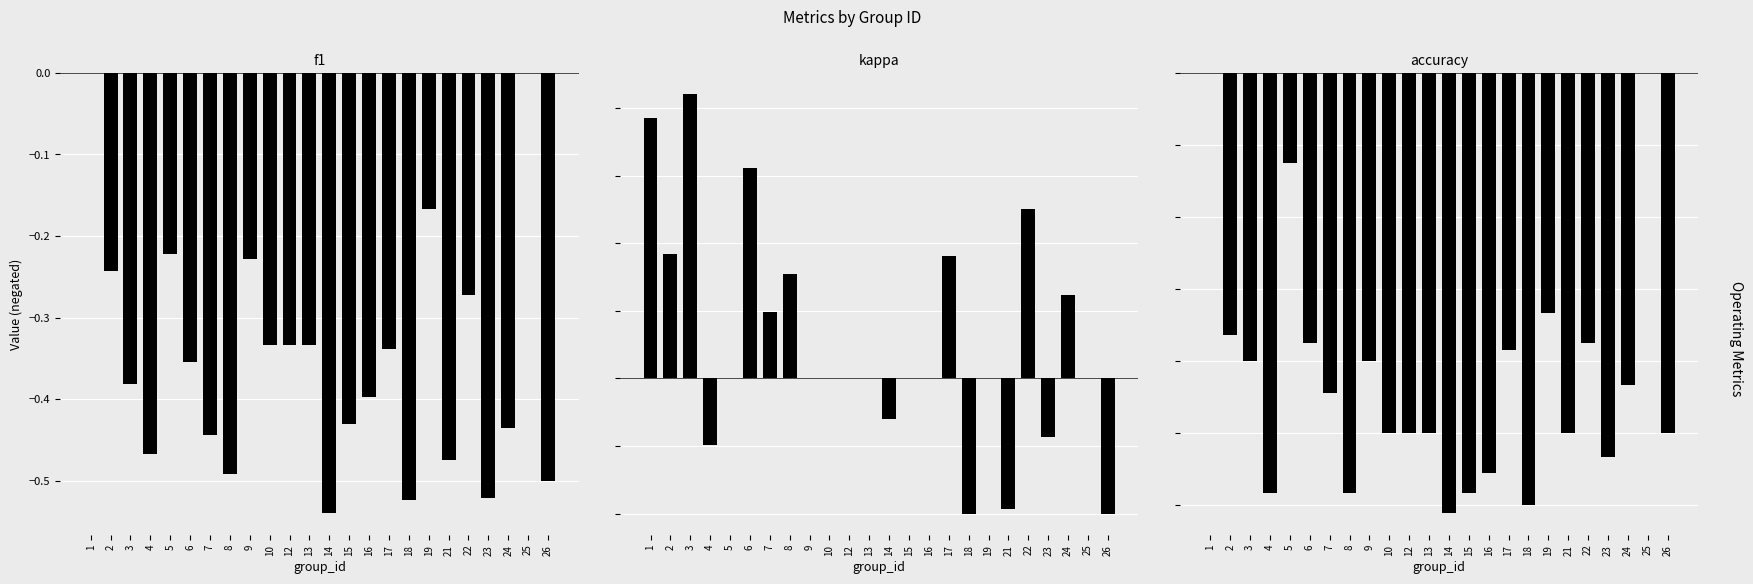

Rank the series at 15 from highest to lowest value.

kappa, f1, accuracy